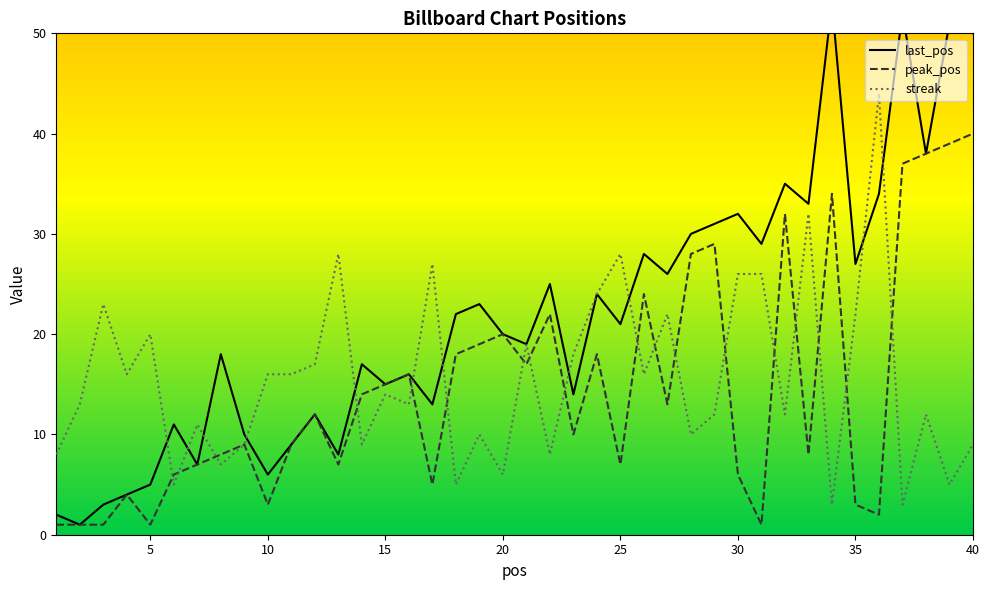

How many distinct data groups are displayed?

3